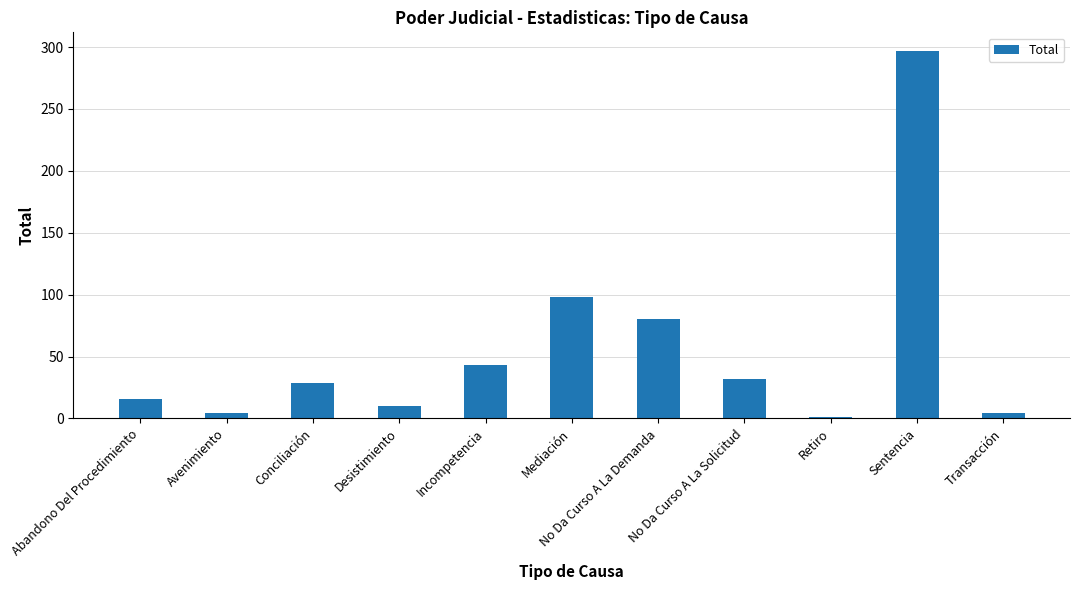

Reading left to right, extract all data points from this chart.

Abandono Del Procedimiento=16	Avenimiento=4	Conciliación=29	Desistimiento=10	Incompetencia=43	Mediación=98	No Da Curso A La Demanda=80	No Da Curso A La Solicitud=32	Retiro=1	Sentencia=297	Transacción=4